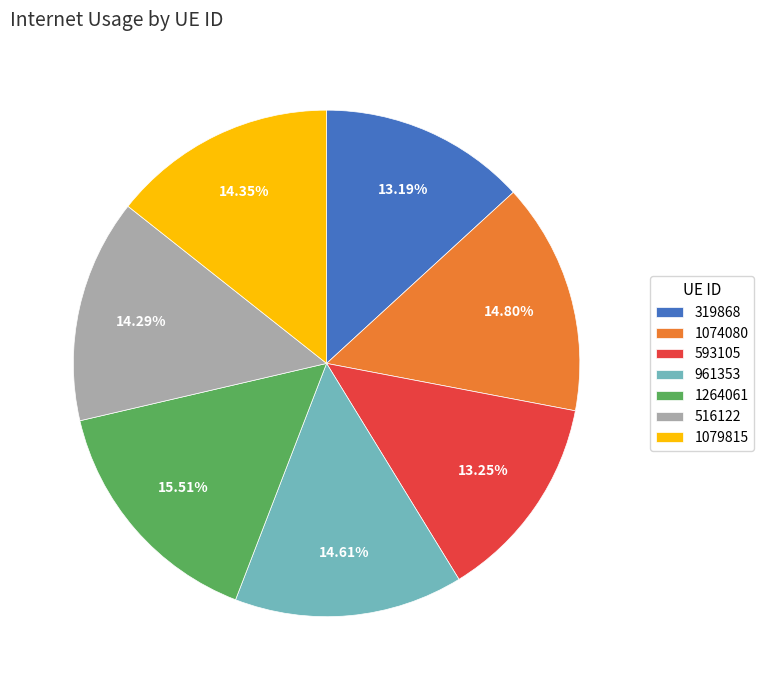

Is it true that 516122 is 1% of the pie?

False